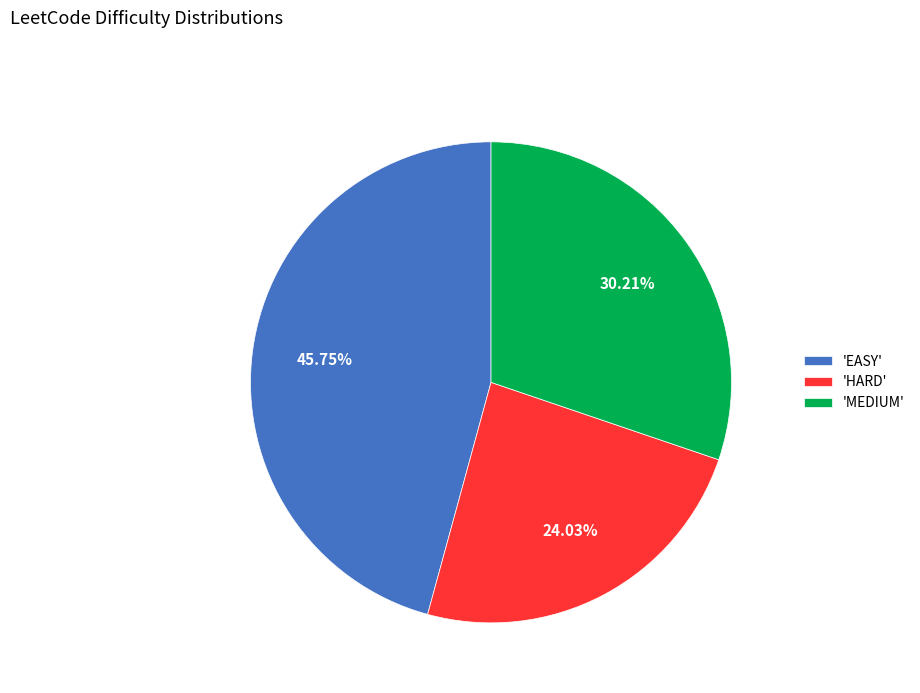

Do 'HARD' and 'EASY' together represent more than half of the pie?

Yes